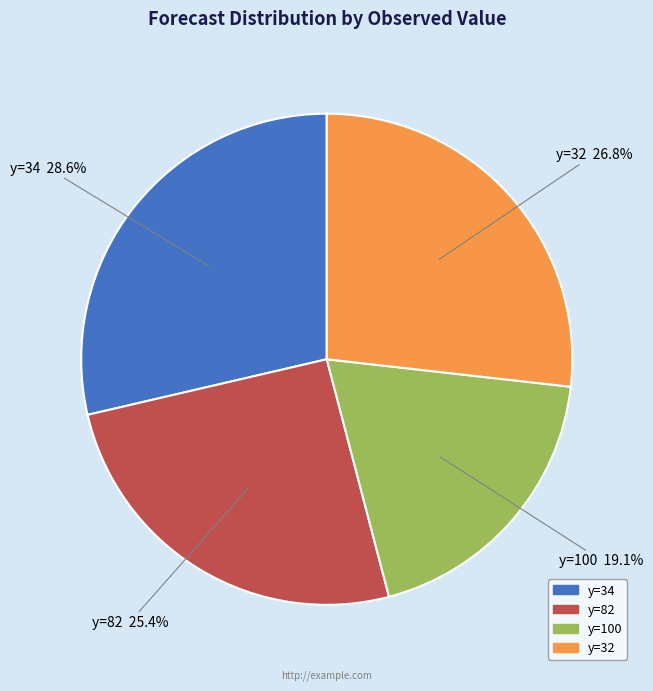

Is there a majority slice in this chart?

No